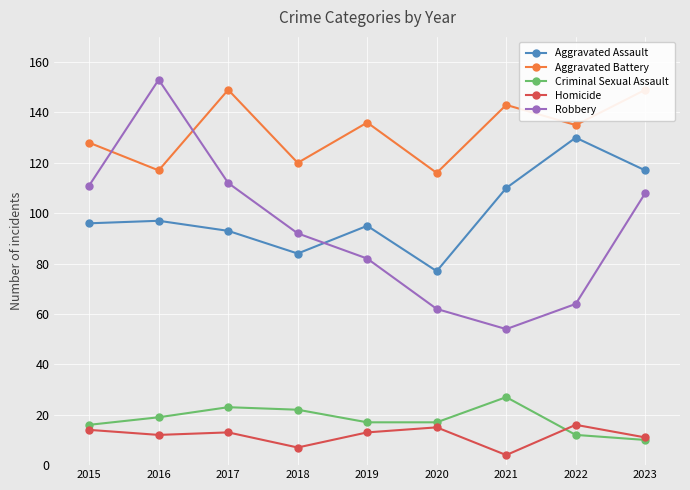

How many interior local peaks does the Aggravated Assault series have?

3